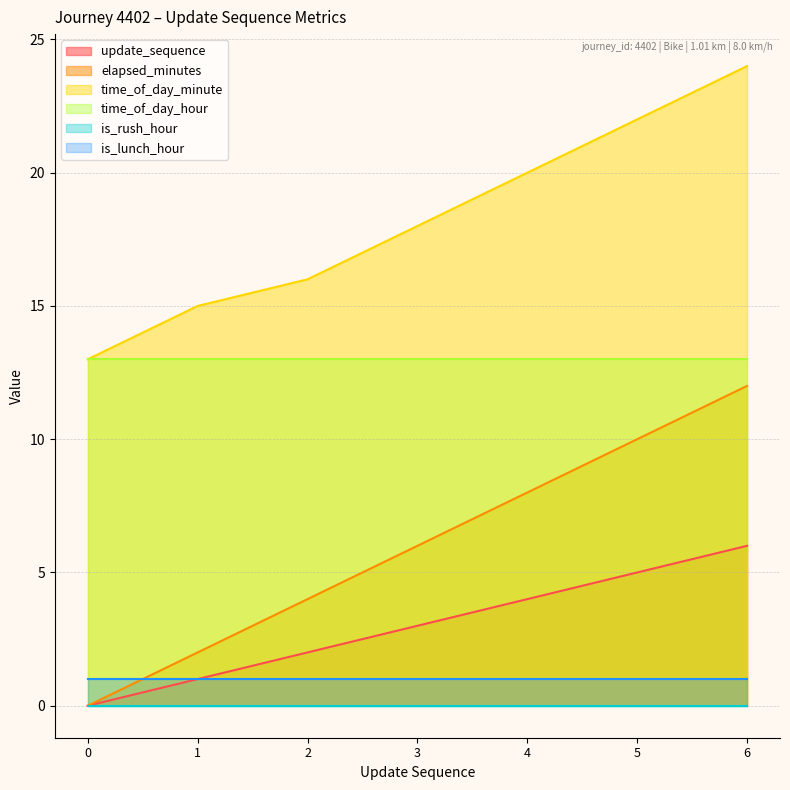

Which series has the largest range (max minus min)?

elapsed_minutes